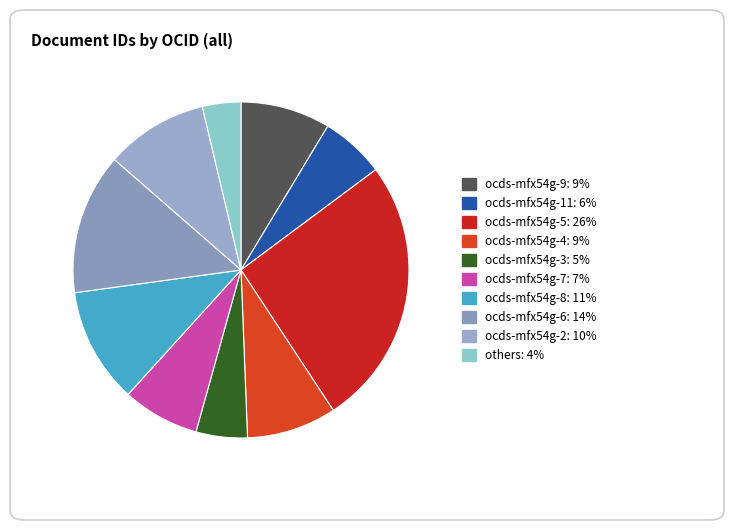

Which category has the biggest portion of the pie?

ocds-mfx54g-5: 26%